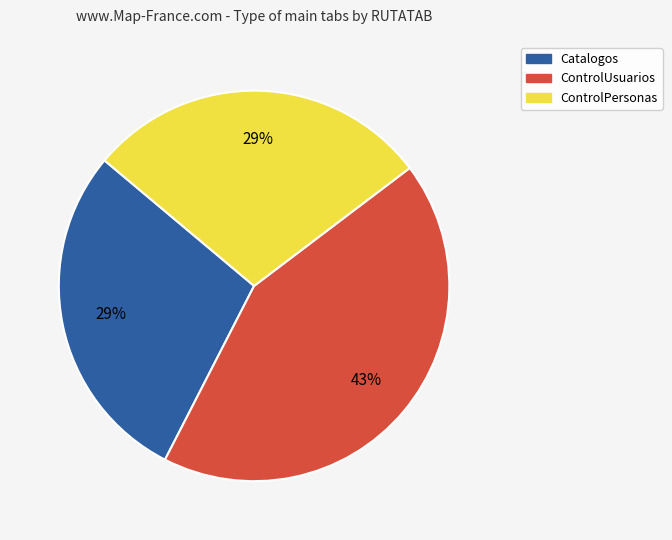

Is the sum of ControlPersonas and ControlUsuarios greater than half?

Yes